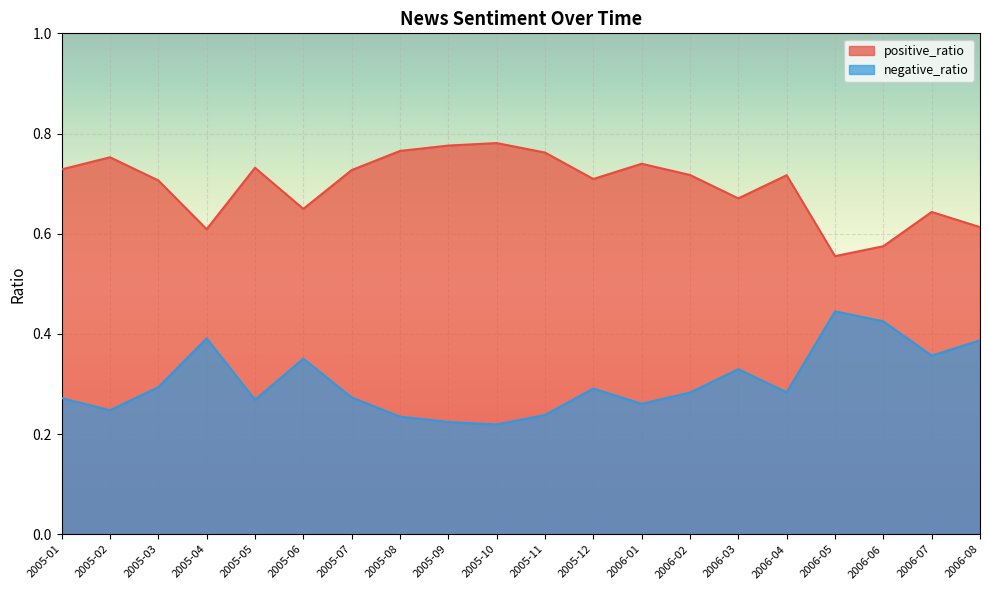

True or false: negative_ratio and positive_ratio cross at least once.

False